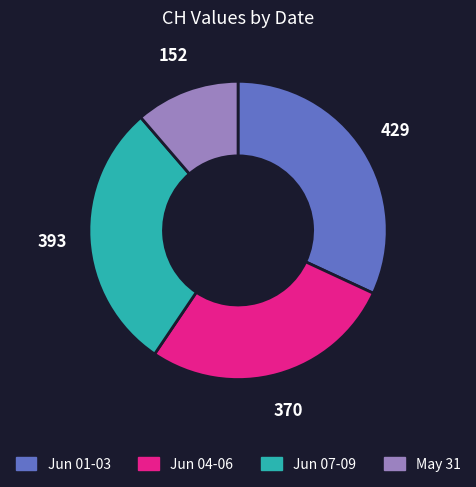

Does any single category account for the majority?

No